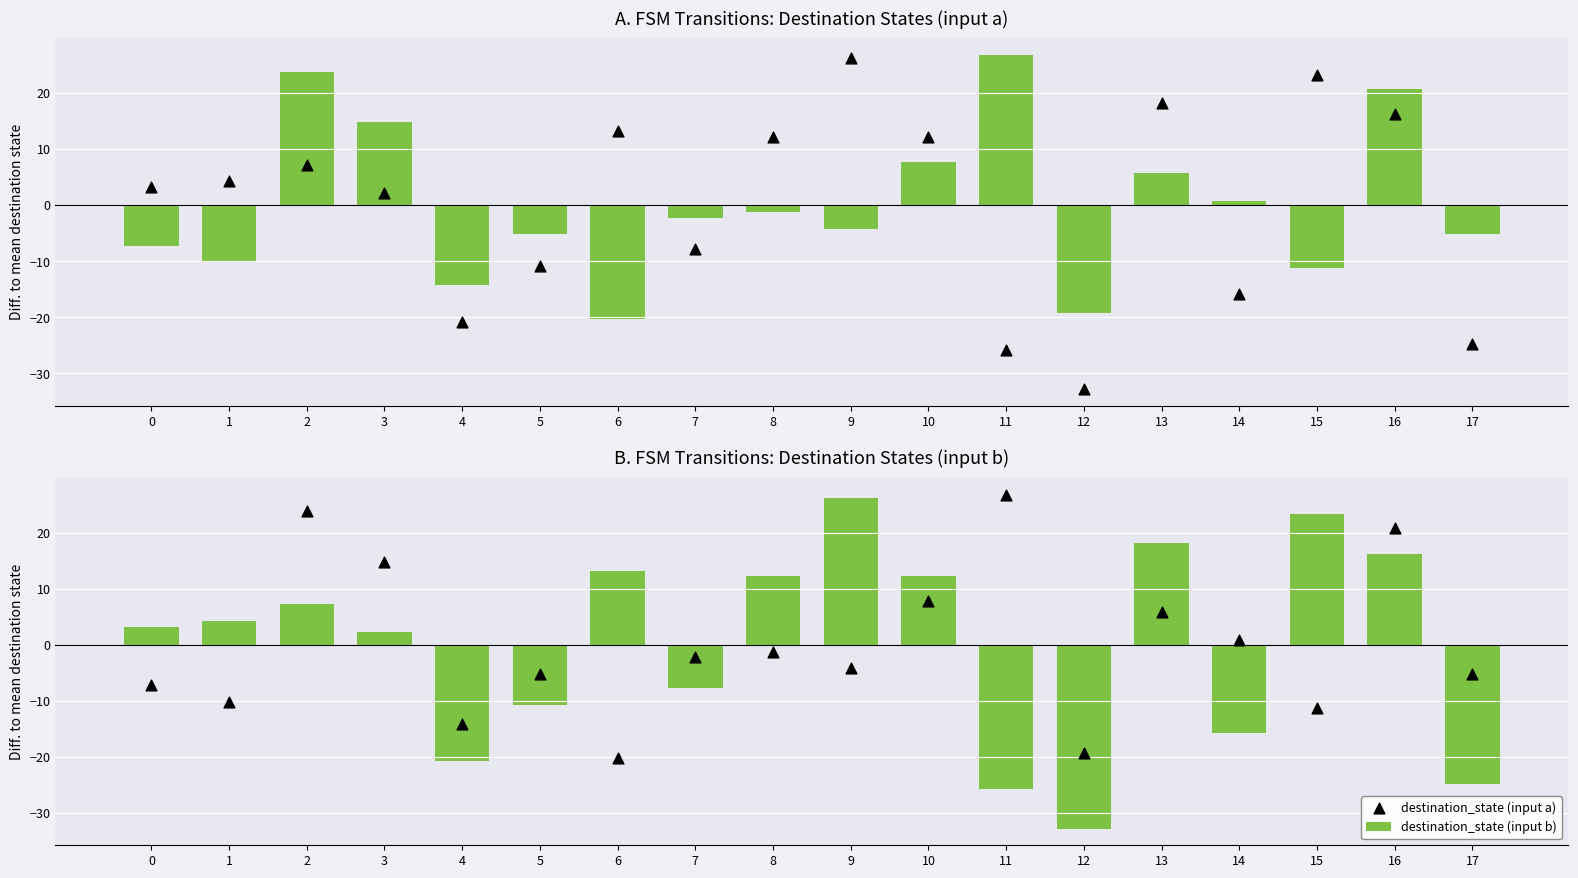

What are all the series names shown in the legend?

destination_state (input a), destination_state (input b)